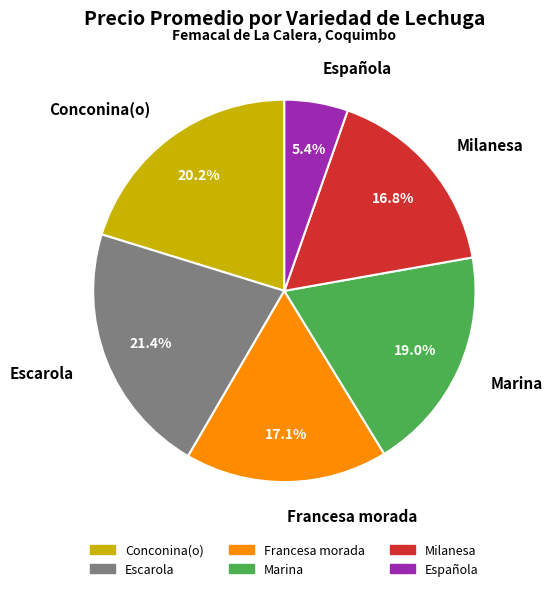

What is the ratio of the value at Escarola to the value at Milanesa?

1.3